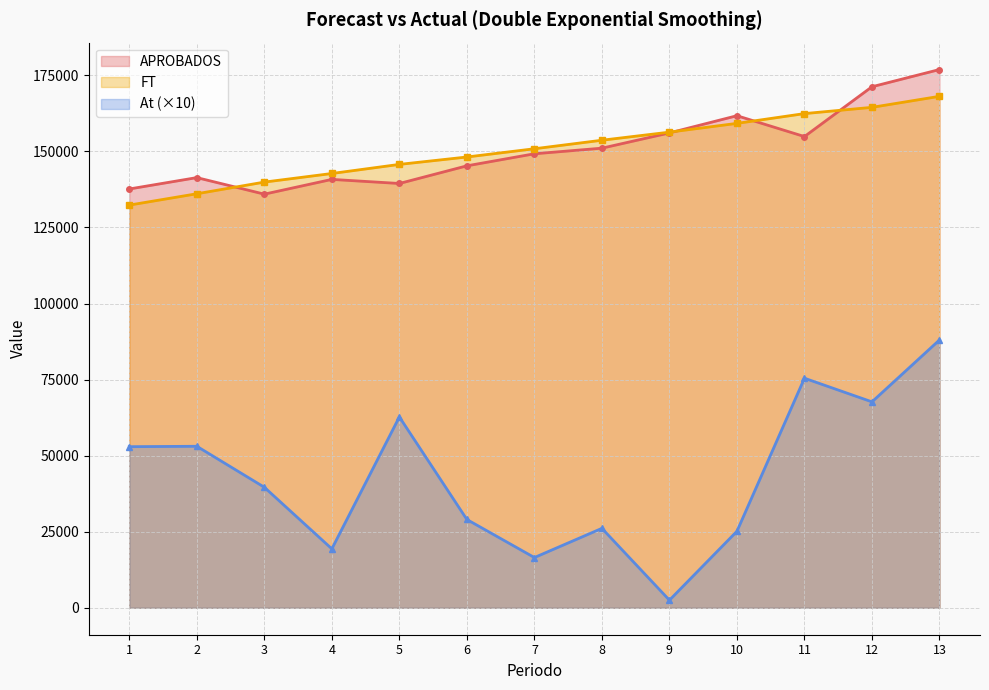

How many lines are shown in the chart?

3